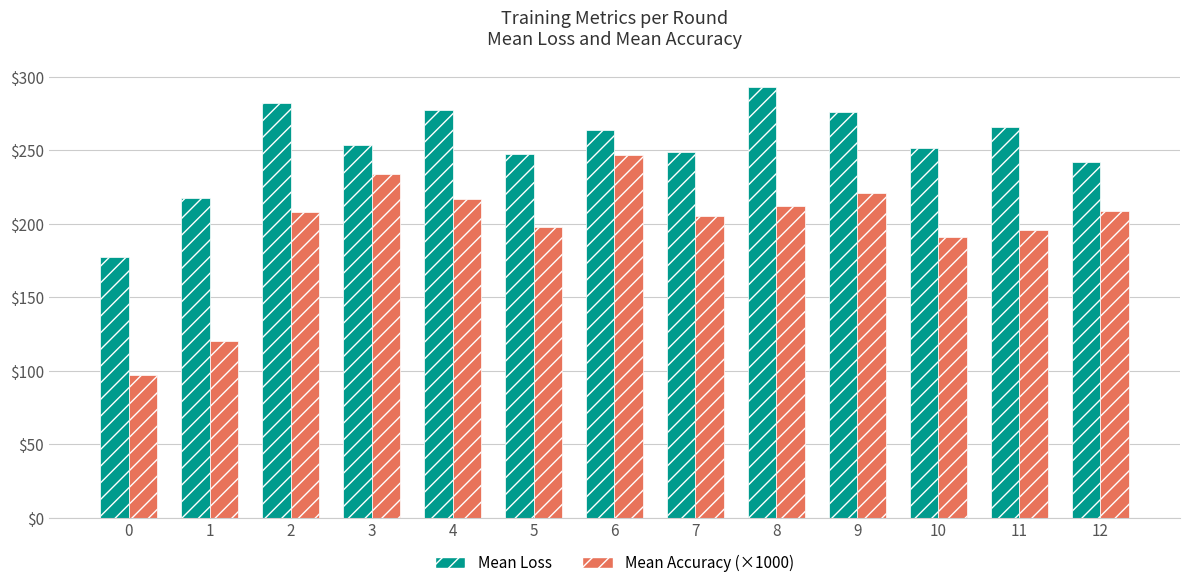

What is the total value across all series at 4?

494.5